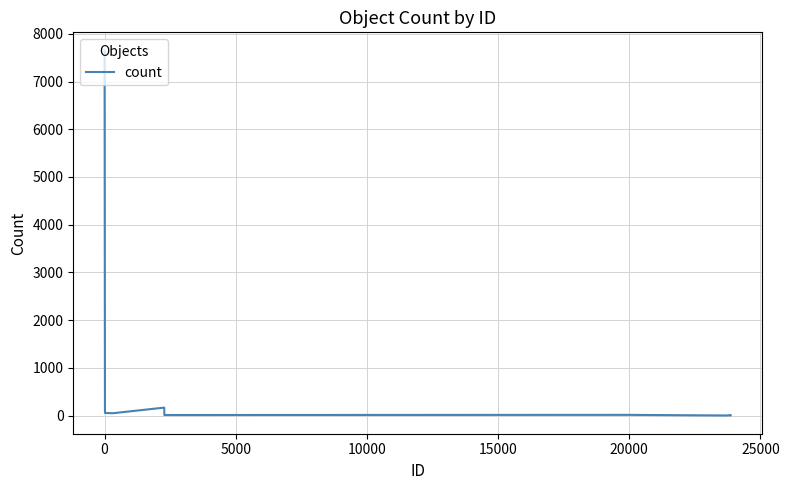

True or false: the data has more than 0 interior local peaks.

True